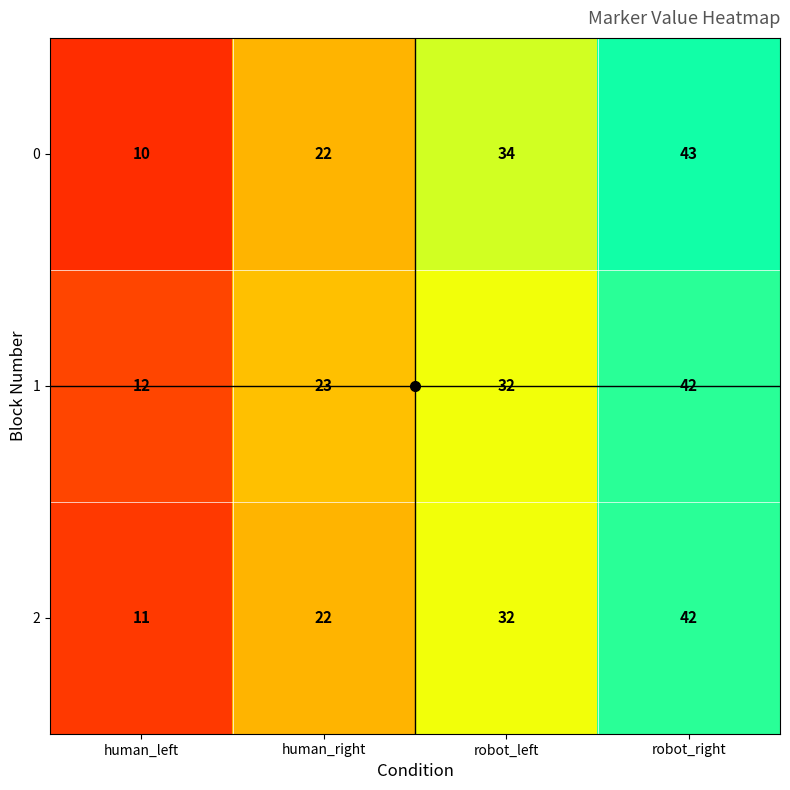

At how many categories does at least one series exceed 16?

3